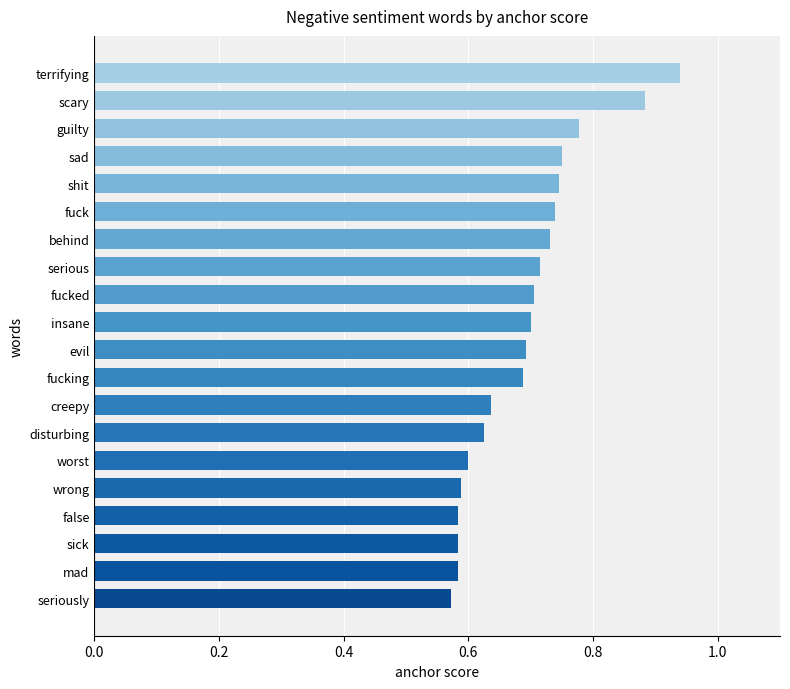

What is the difference between the maximum and minimum values?

0.4